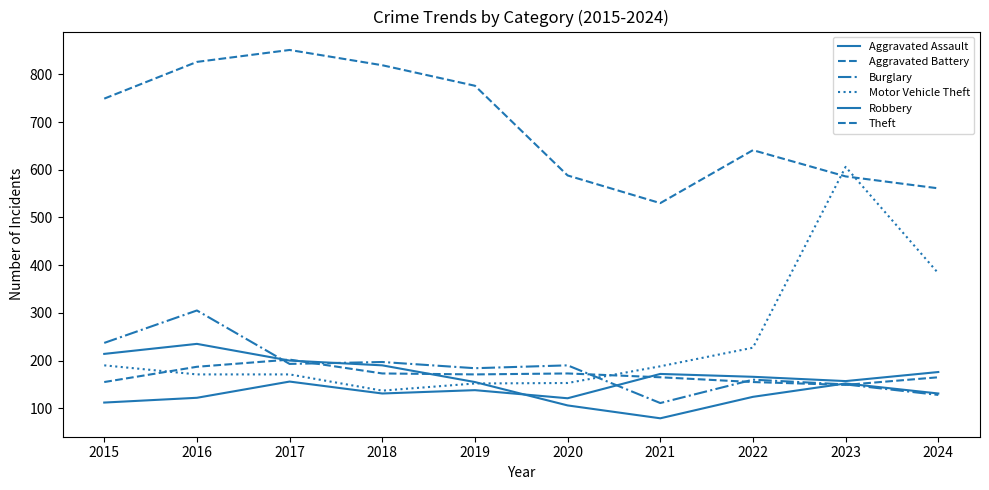

Read the Theft value at 2020.

588